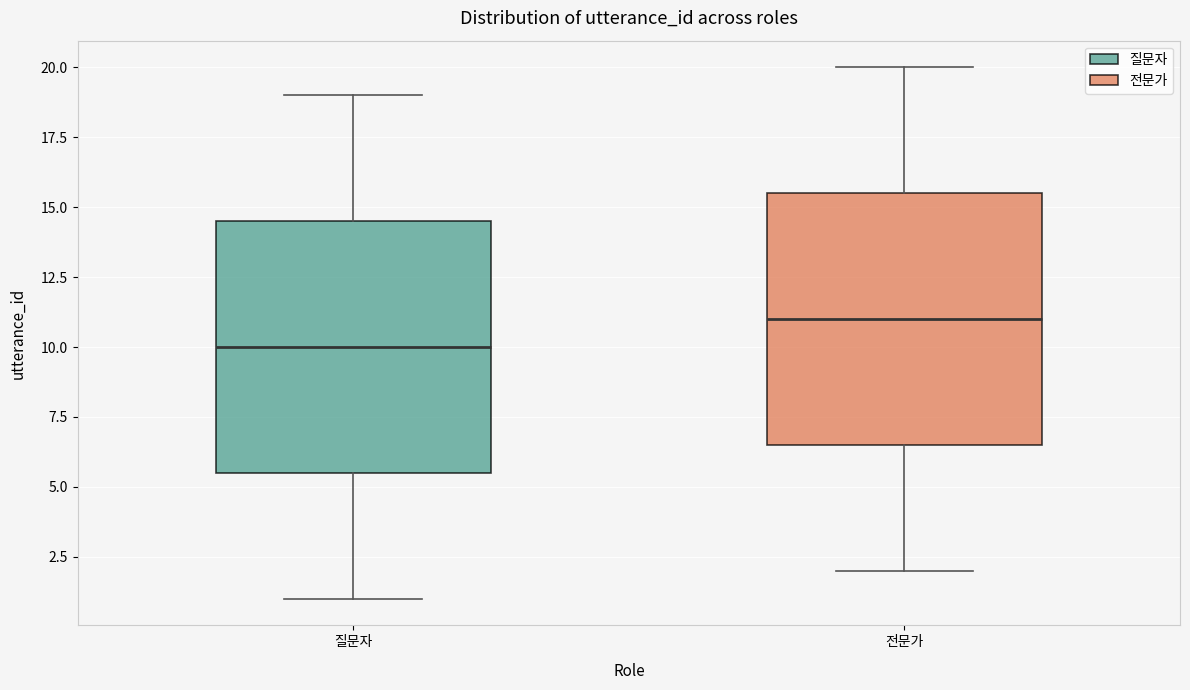

Where is the upper edge of the box for 질문자 on the y-axis? The values are not printed on the chart, so give them approximately, as read against the axis.

14.5